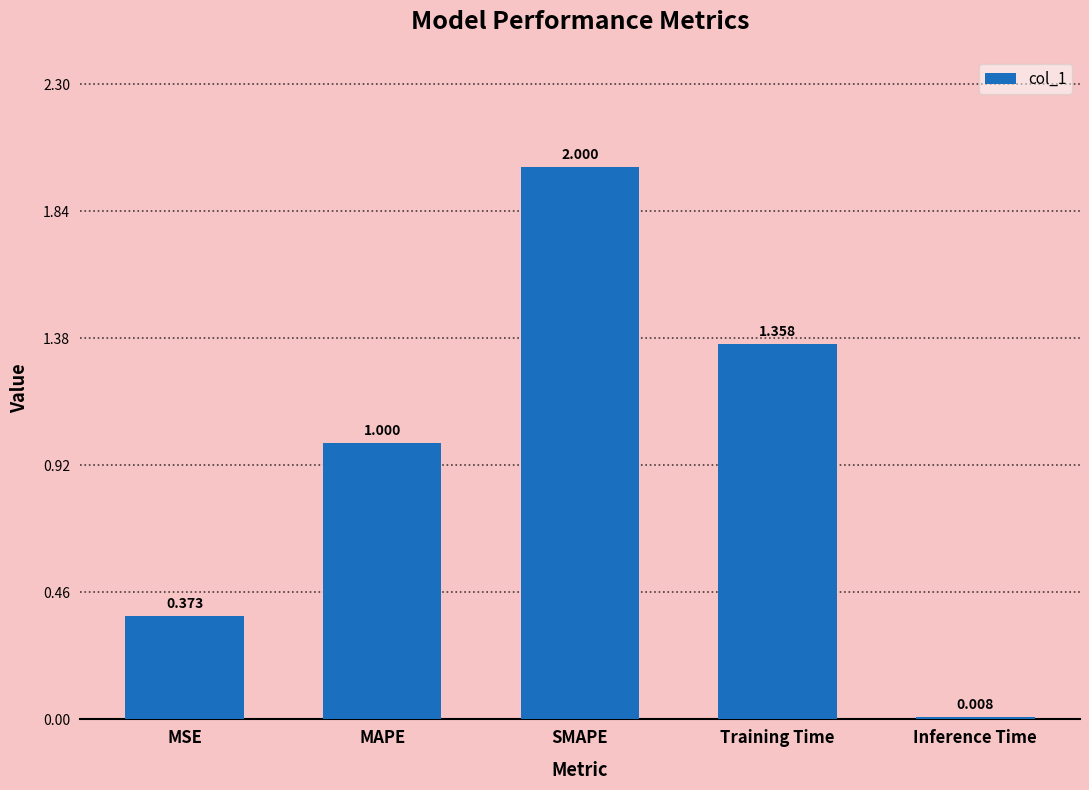

What is the change in value from MSE to Training Time?

+1.0